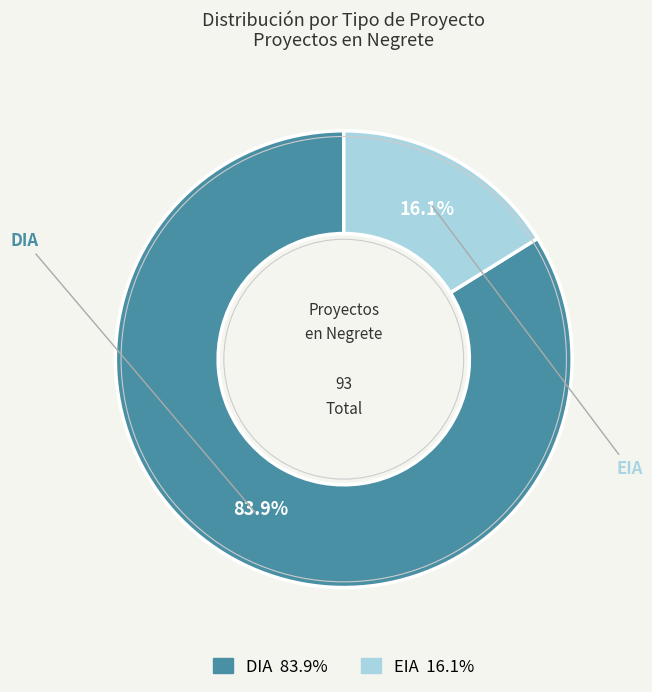

Which slice represents more than half of the pie?

DIA